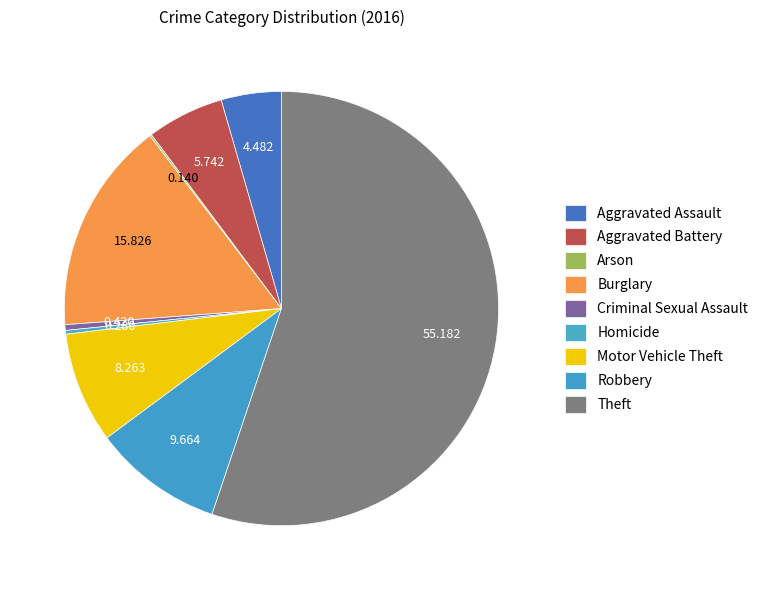

To the nearest percent, what is the average slice percentage?

11%